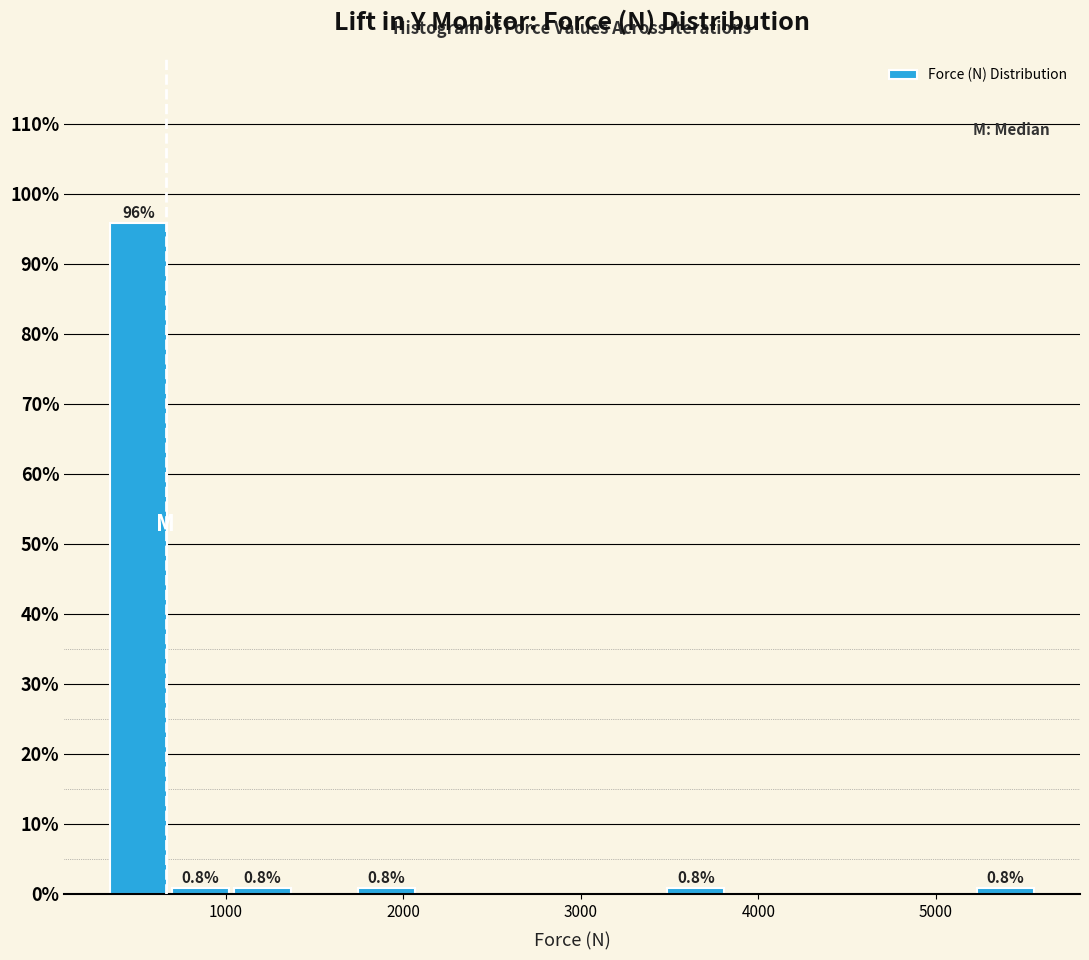

Read against the x-axis, roughly where is the centre of the tallest bar?

500